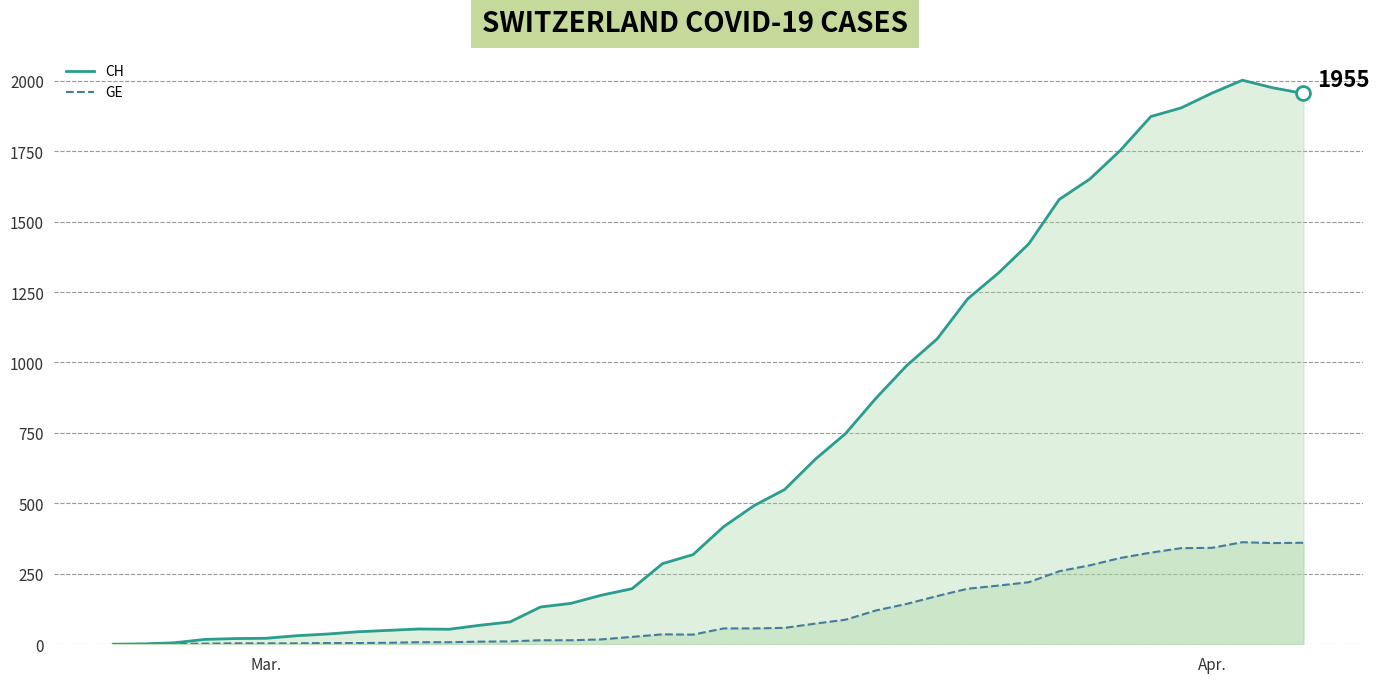

What is the greatest value displayed?

2002